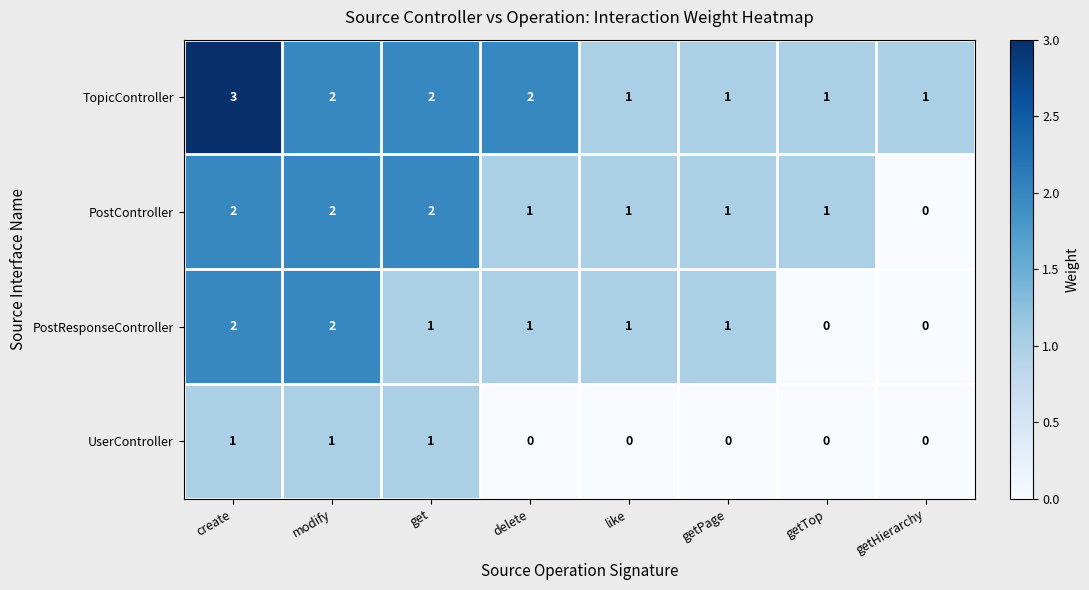

What is the greatest value displayed?

3